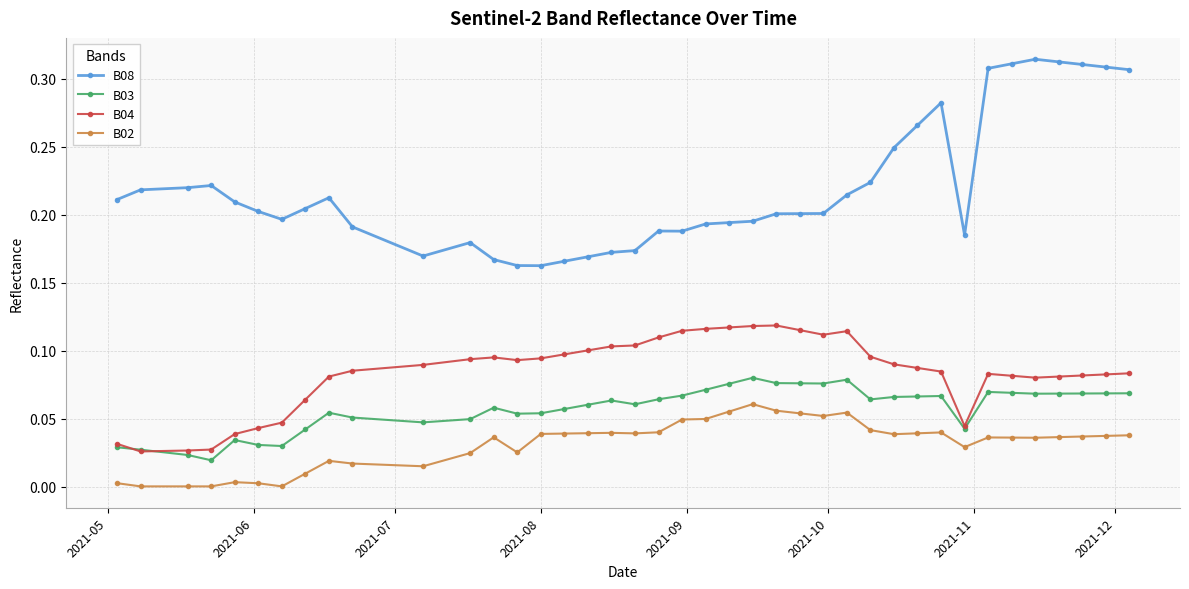

Rank the series by their maximum value, from lowest to highest.

B02, B03, B04, B08